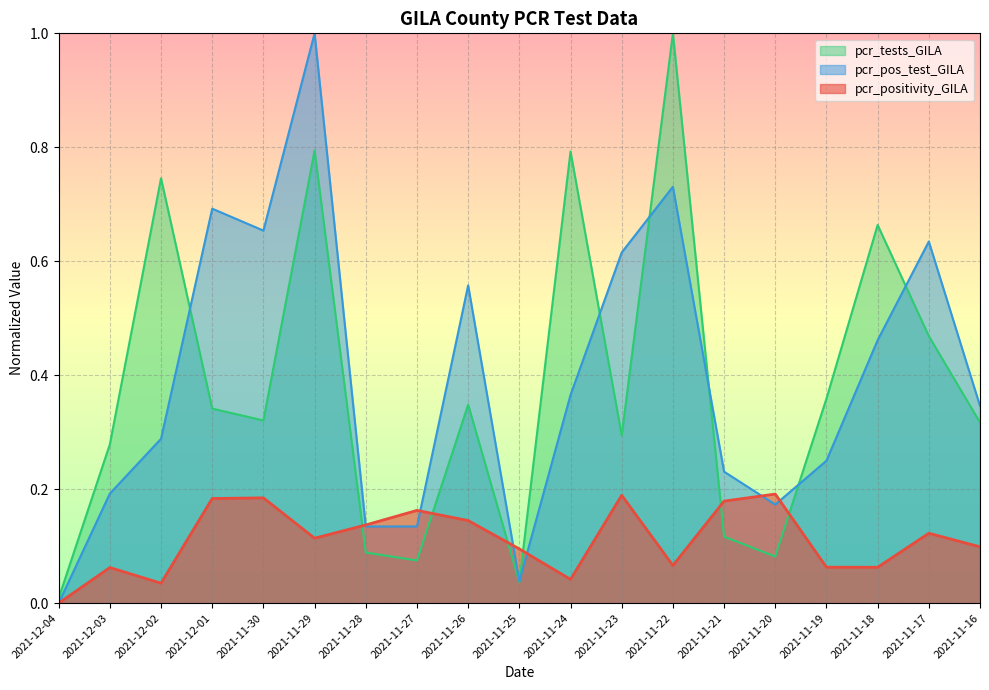

At which category does pcr_pos_test_GILA reach its first local peak?

2021-12-01